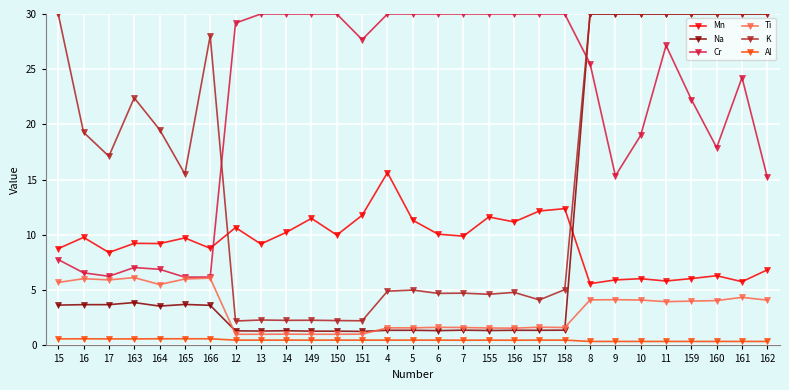

Does the chart have visible grid lines?

Yes